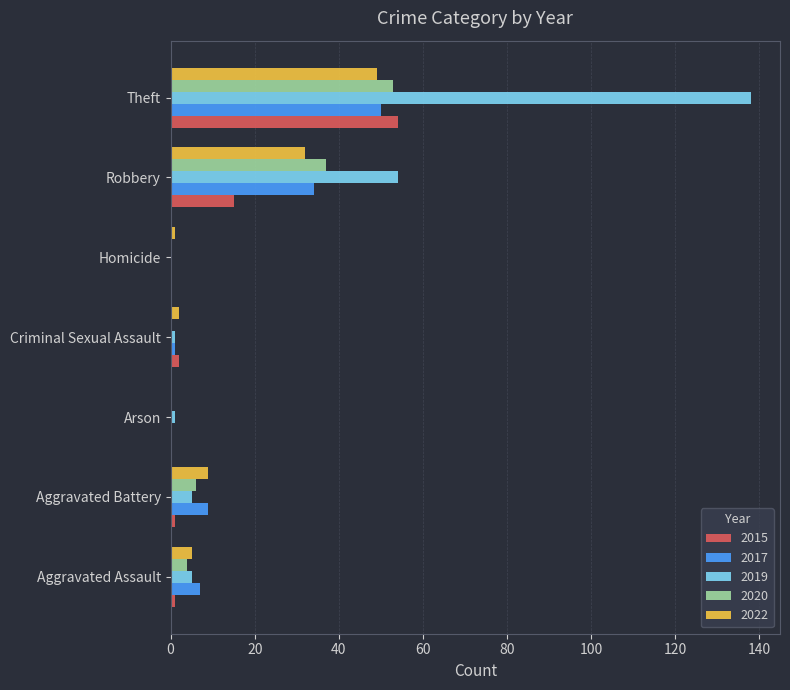

The 2015 series shows 28 at Theft. True or false?

False